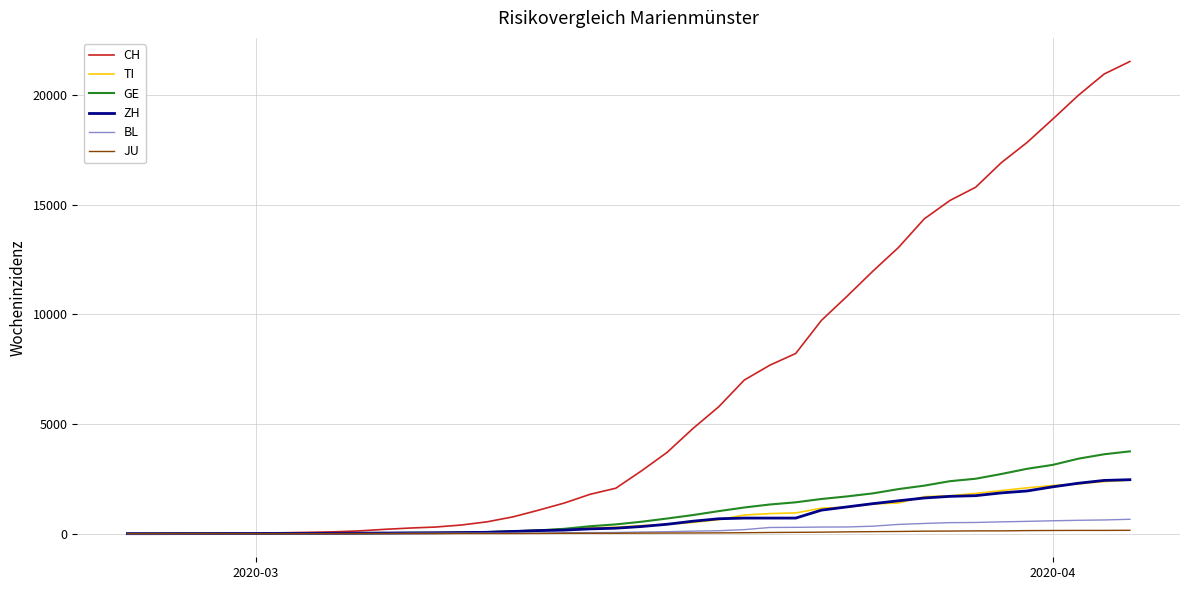

What is the maximum value for ZH?

2461